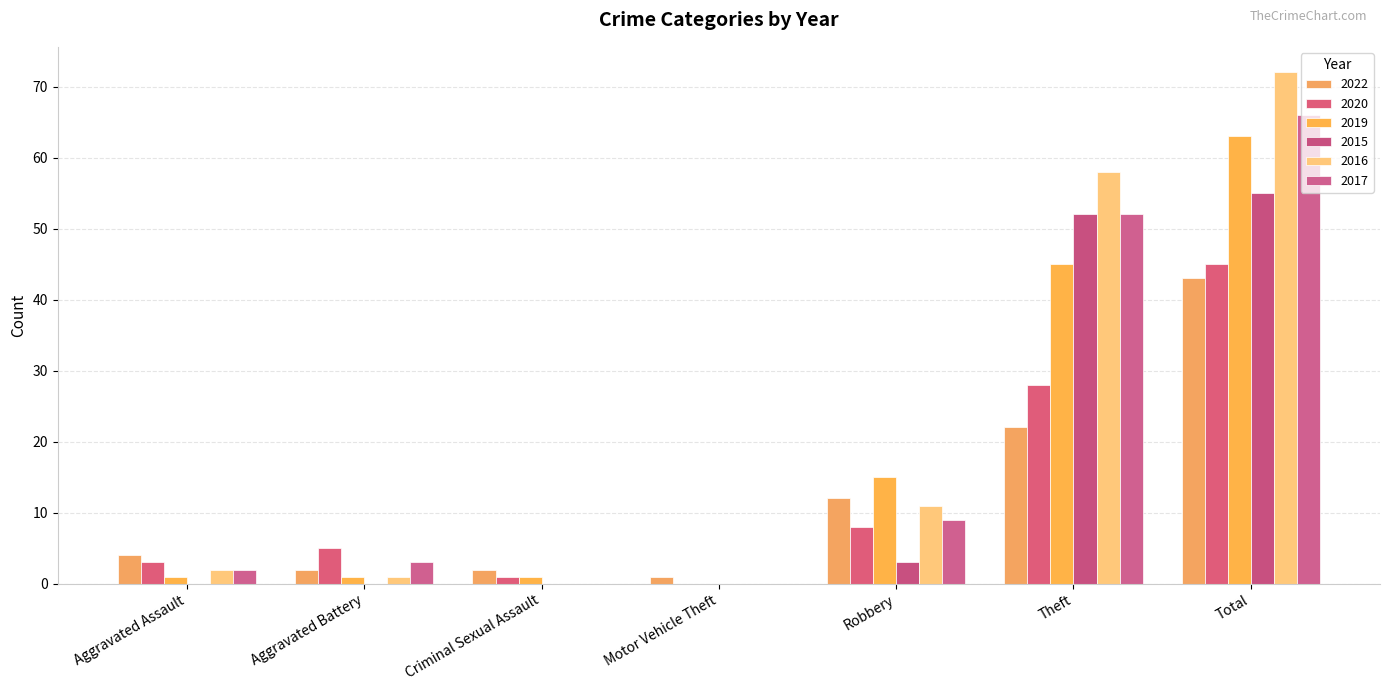

What is the label of the 3rd bar from the left?

Criminal Sexual Assault